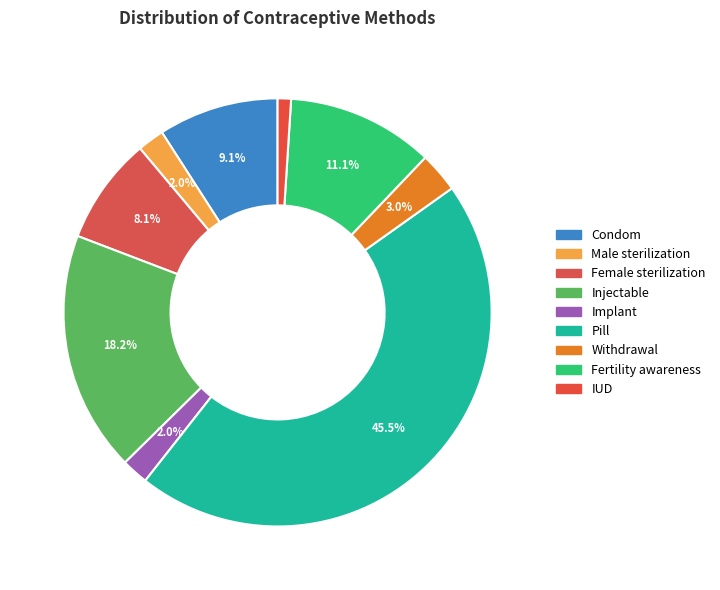

Which category has the smallest portion of the pie?

IUD